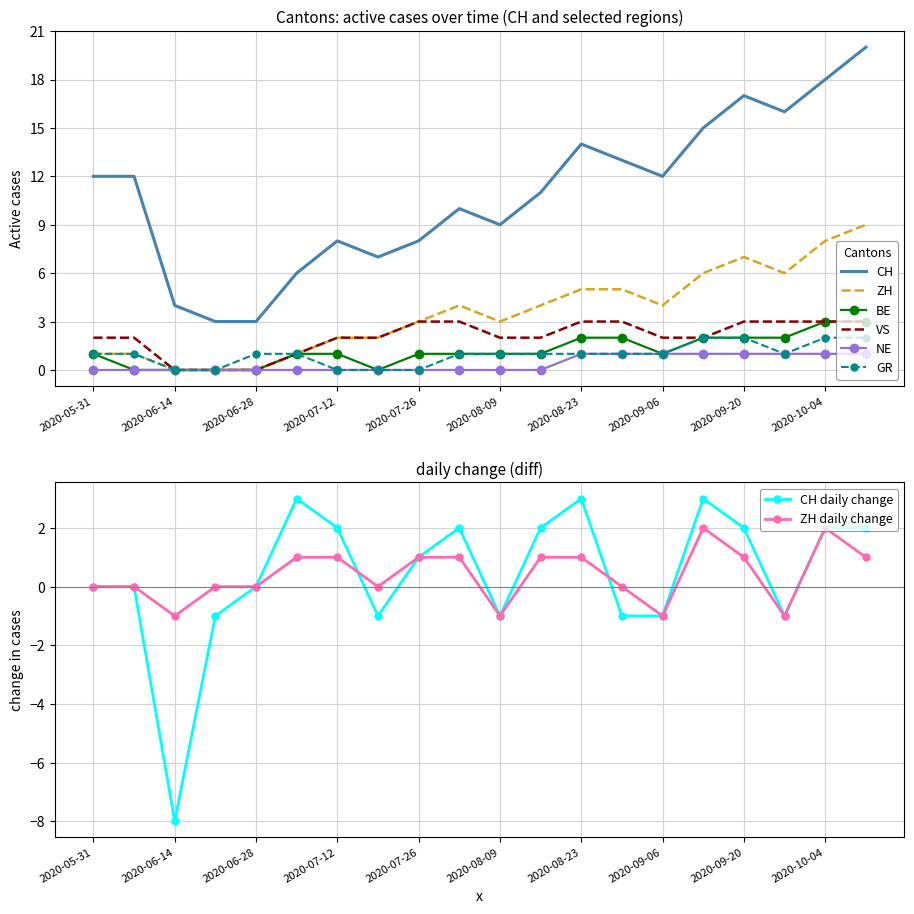

At 2020-10-11, list the series in order from largest to smallest.

CH, ZH, BE, VS, GR, NE